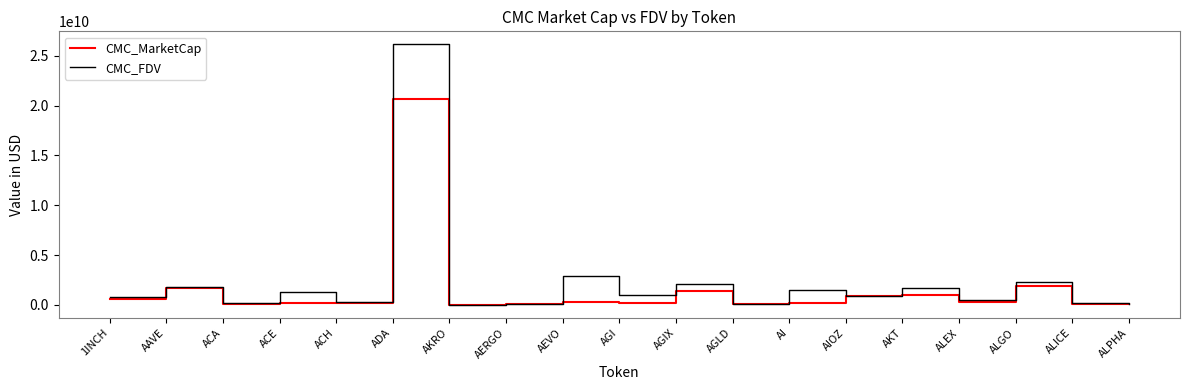

Which series has the largest range (max minus min)?

CMC_FDV